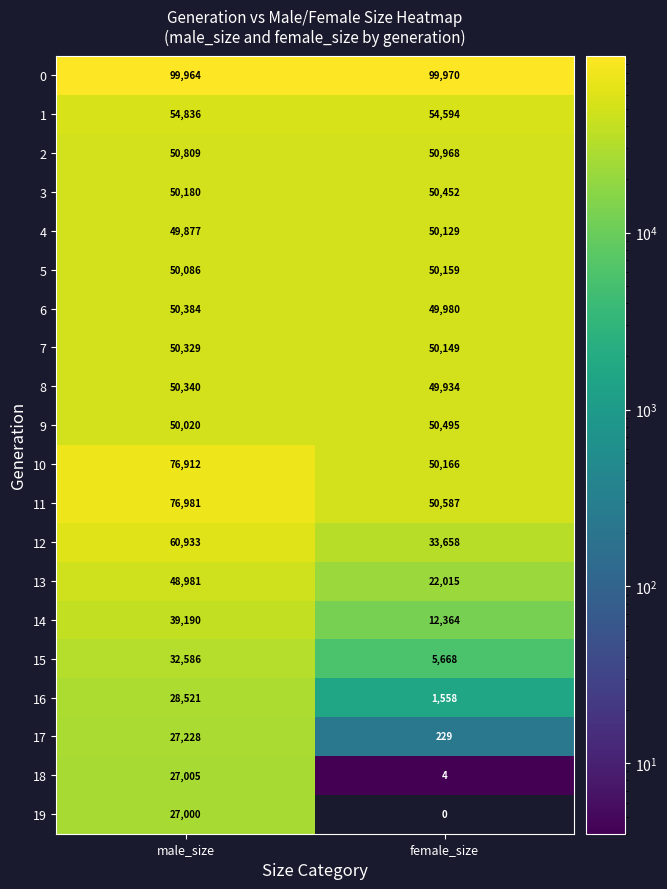

At female_size, list the series in order from smallest to largest.

19, 18, 17, 16, 15, 14, 13, 12, 8, 6, 4, 7, 5, 10, 3, 9, 11, 2, 1, 0